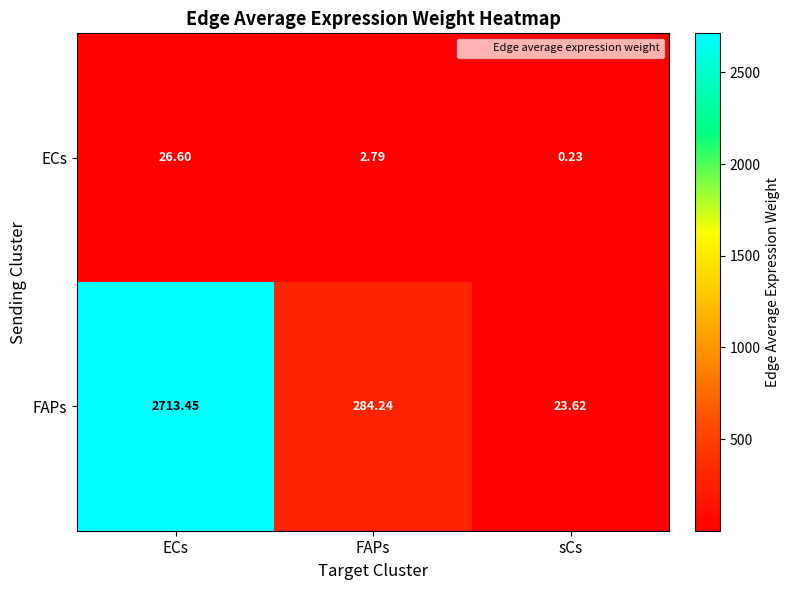

Which category has the lowest value in the ECs series?

sCs